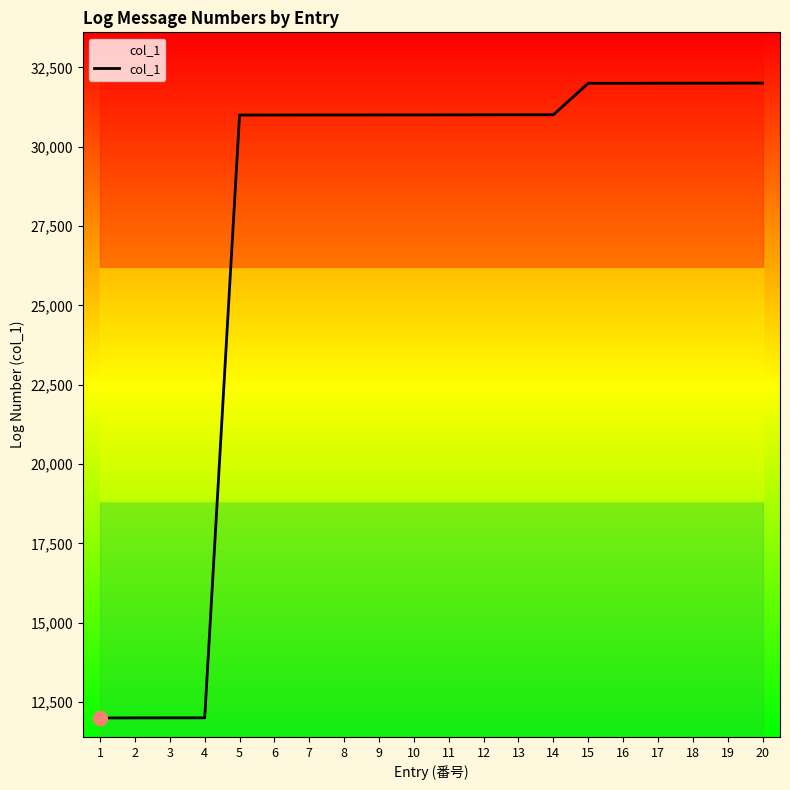

Is it true that the value at 16 is 32003?

True